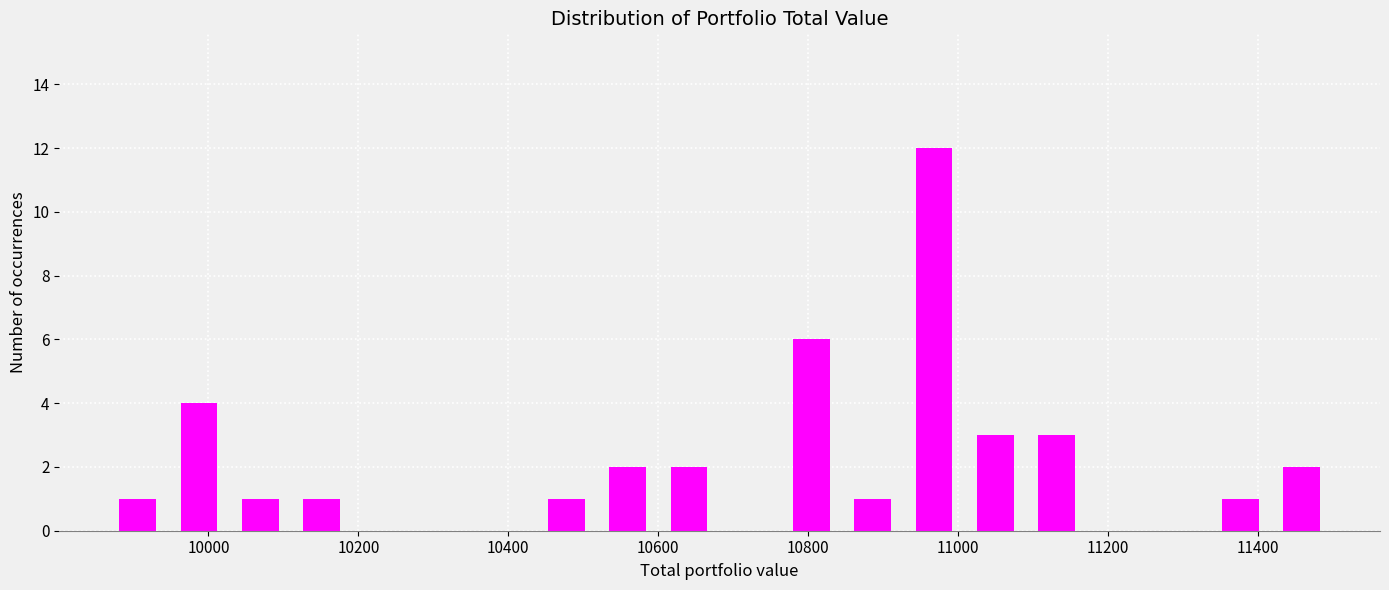

Reading left to right, list every bar in this chart as the range it spans on the x-axis followed by its height. Neither the bar edges nor the heights are printed on the chart, so give them approximately, as read against the axes.

9860 to 9940: 1
9940 to 10020: 4
10020 to 10100: 1
10100 to 10200: 1
10200 to 10280: 0
10280 to 10360: 0
10360 to 10440: 0
10440 to 10520: 1
10520 to 10600: 2
10600 to 10680: 2
10680 to 10760: 0
10760 to 10840: 6
10840 to 10920: 1
10920 to 11000: 12
11000 to 11100: 3
11100 to 11180: 3
11180 to 11260: 0
11260 to 11340: 0
11340 to 11420: 1
11420 to 11500: 2